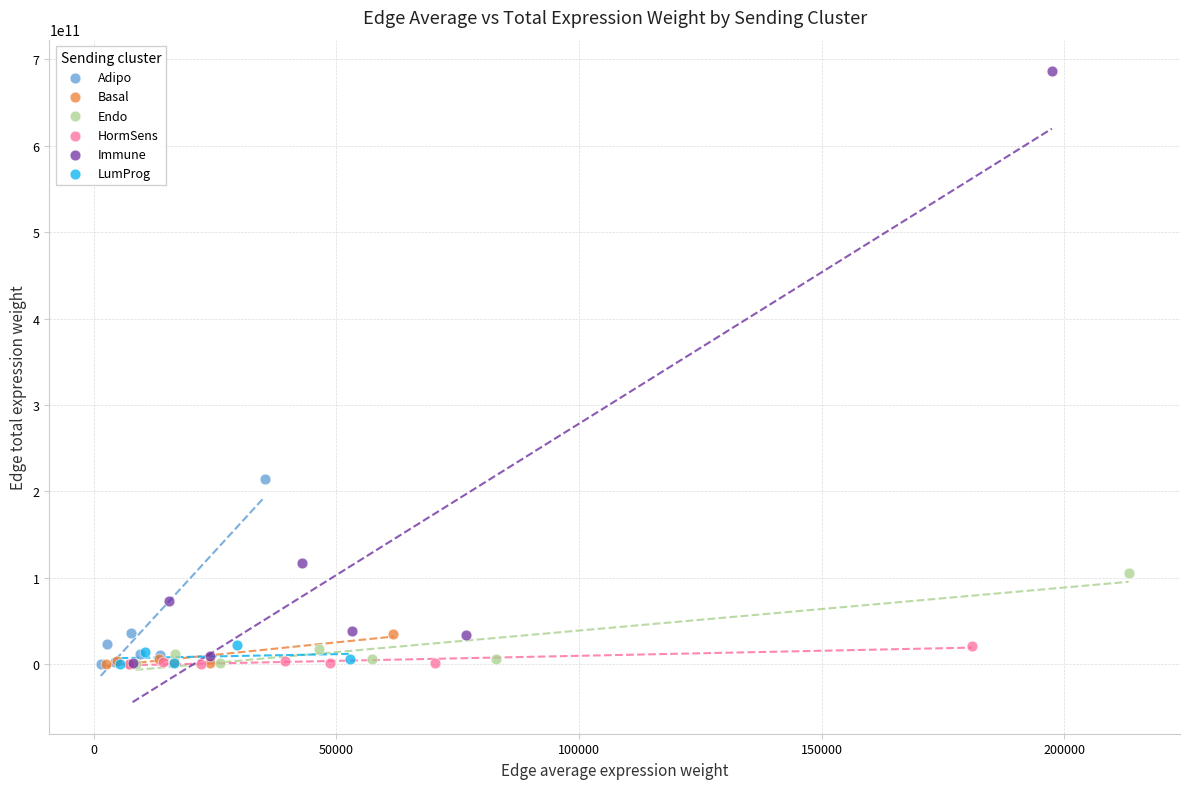

Which series contains the highest Y value?

Immune